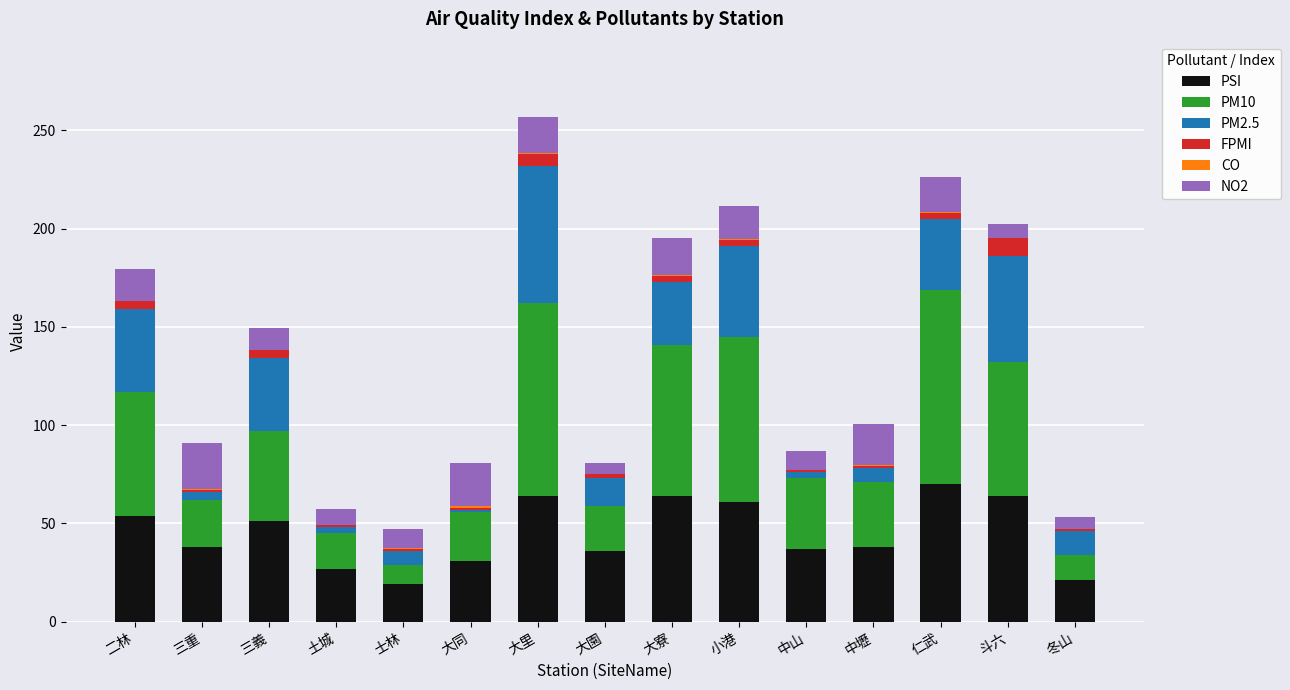

Which category has the highest value in the PSI series?

仁武